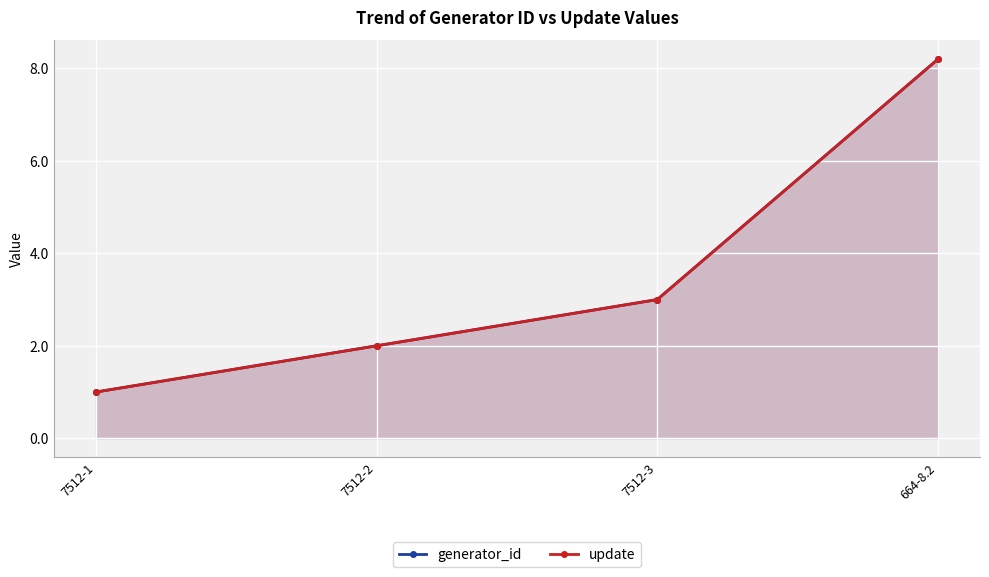

What are all the series names shown in the legend?

generator_id, update